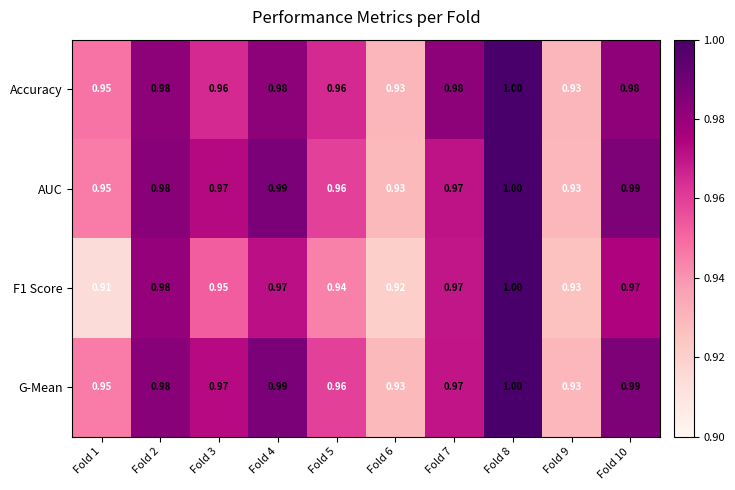

How many categories are shown in the chart?

10